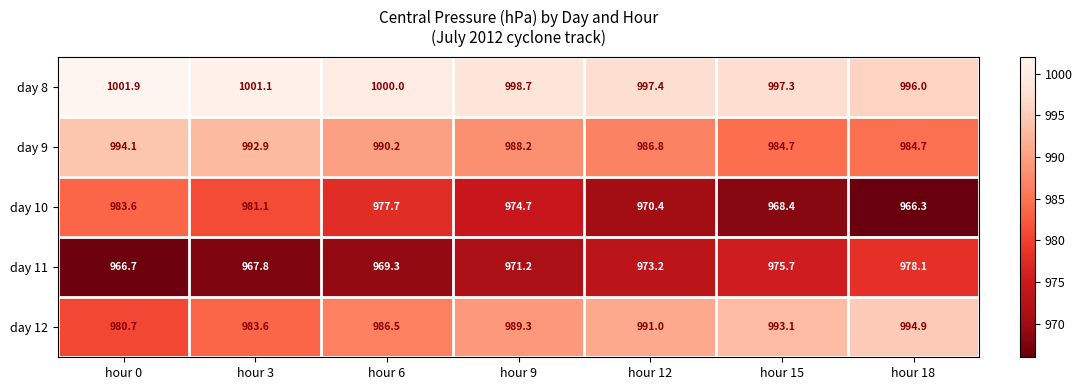

Is it true that day 11 equals 971.2 at hour 9?

True